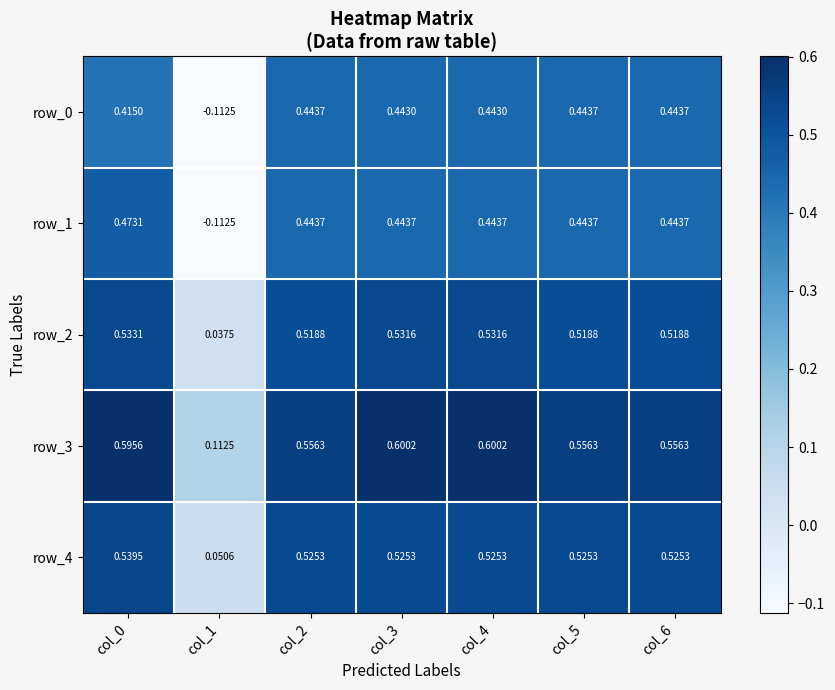

Is it true that row_3 equals 0.8 at col_0?

False